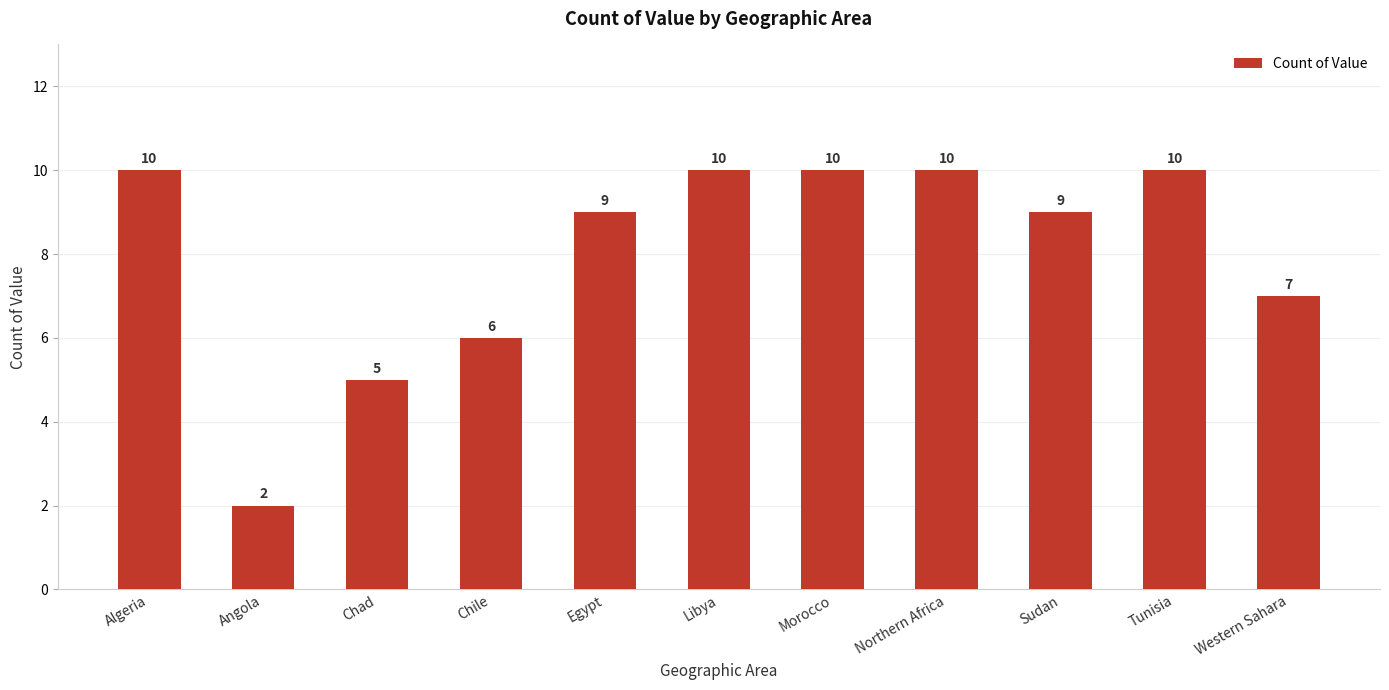

Which has a higher value, Chile or Angola?

Chile